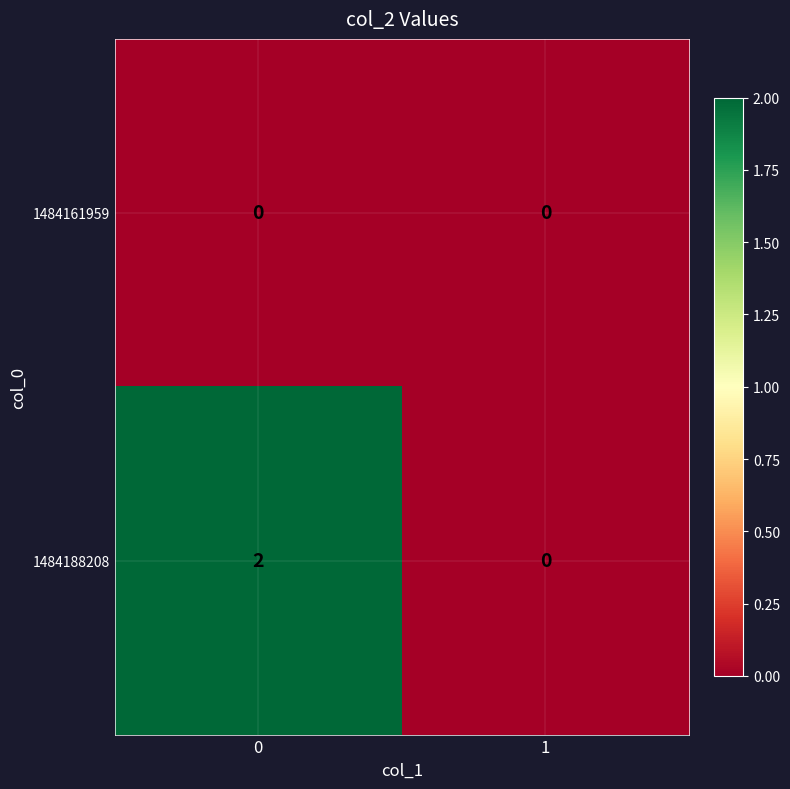

Reading left to right, what are all the values shown in this chart?

1484161959: 0	0
1484188208: 2	0